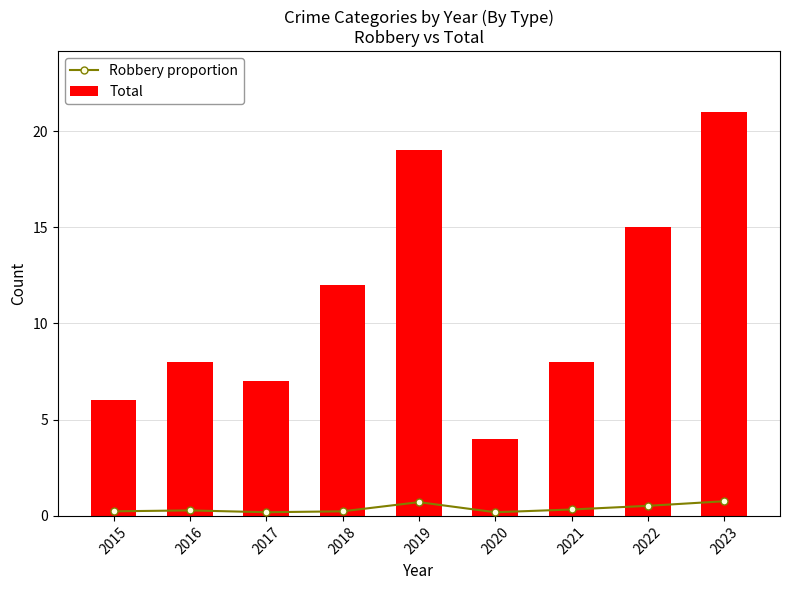

How many groups of bars are there?

9